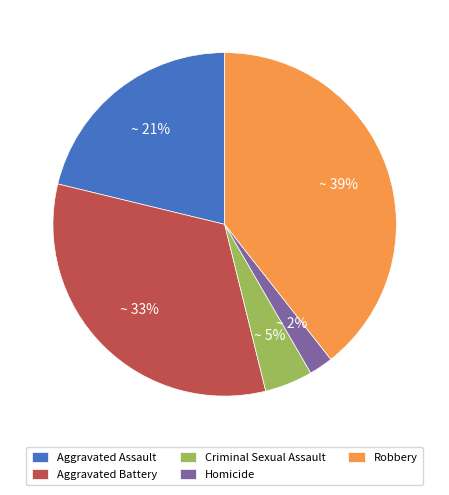

Rank the categories by value from lowest to highest.

Homicide, Criminal Sexual Assault, Aggravated Assault, Aggravated Battery, Robbery